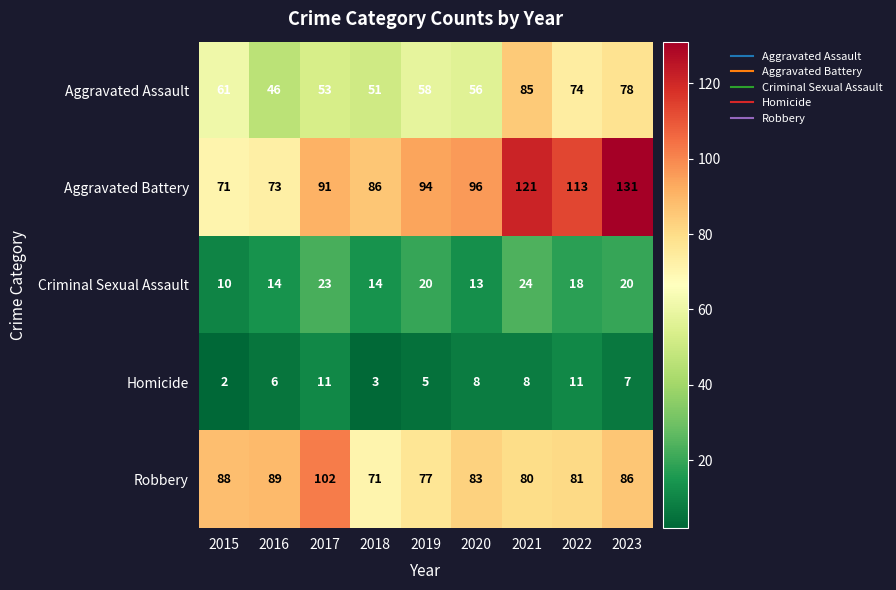

What is the difference between the second highest and second lowest values in the Homicide series?

8